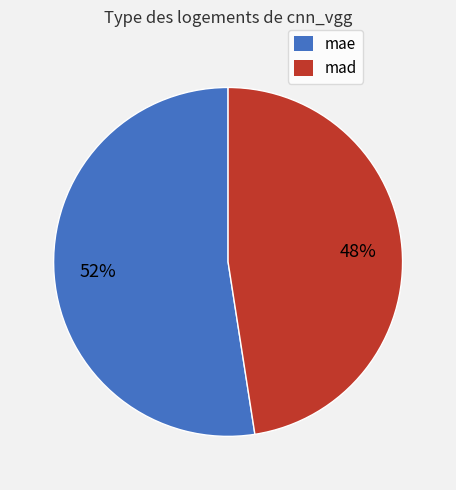

What is the ratio of the value at mad to the value at mae?

0.9